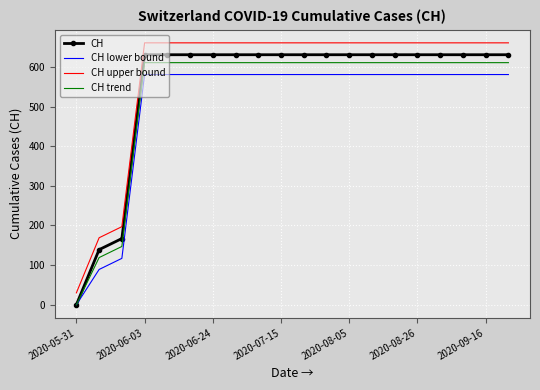

How many positive values does the CH series have?

19